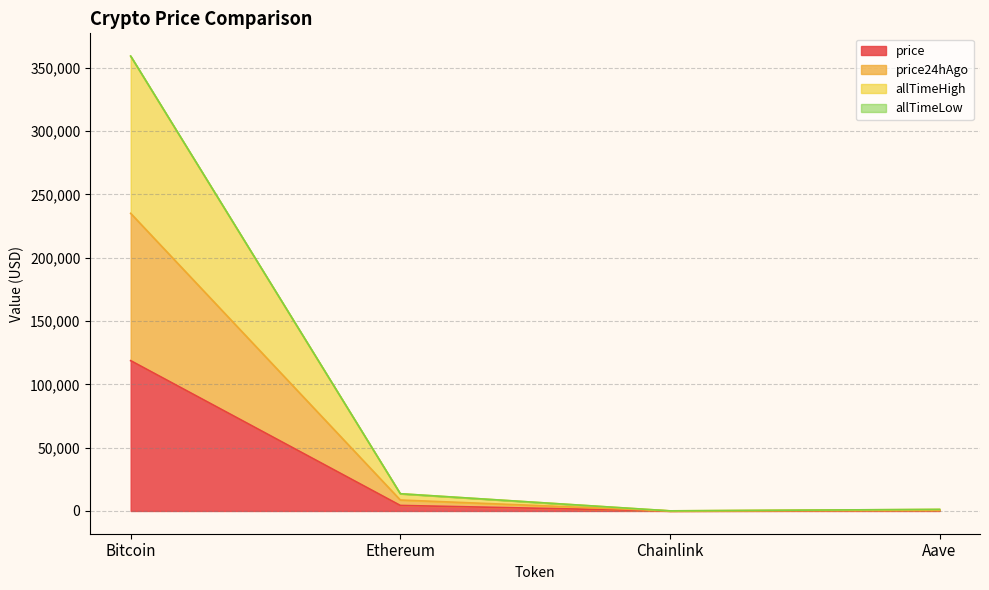

What is the minimum value shown in the chart?

22.5